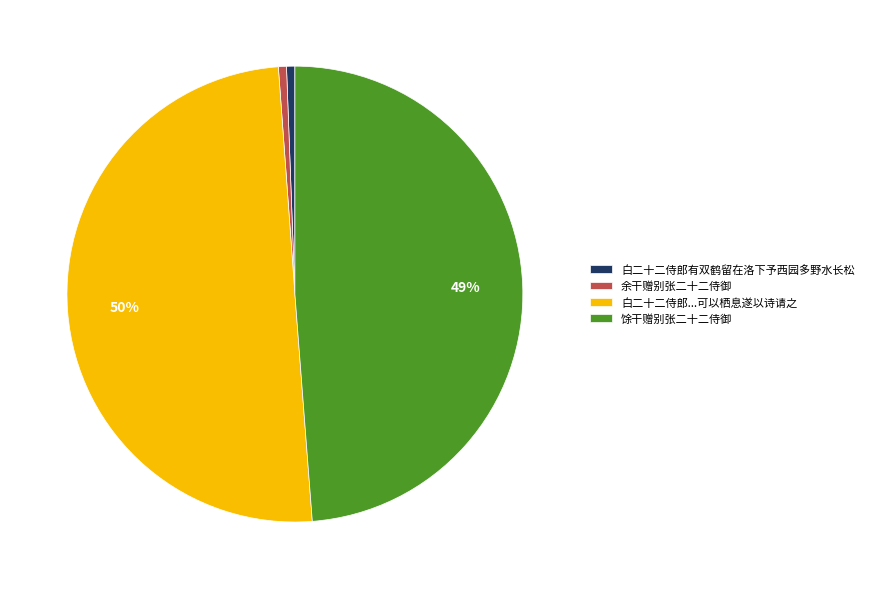

What is the largest slice in the pie chart?

白二十二侍郎...可以栖息遂以诗请之